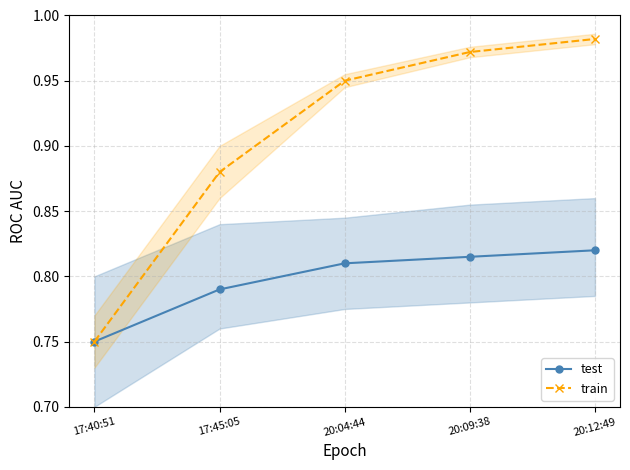

What is the difference between the second highest and second lowest values in the train series?

0.1